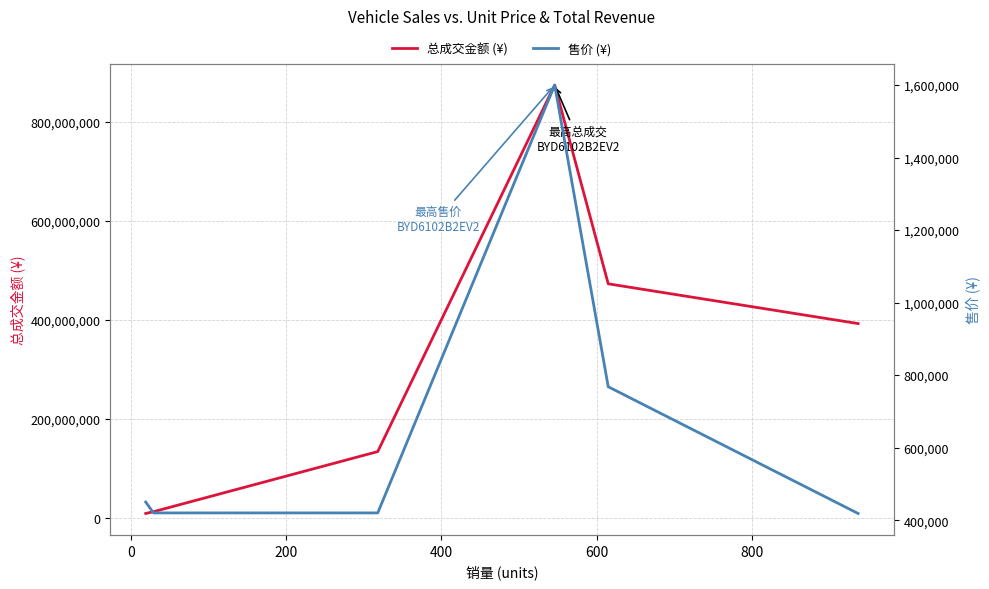

At which label is 售价 (¥) closest to 1009200?

600